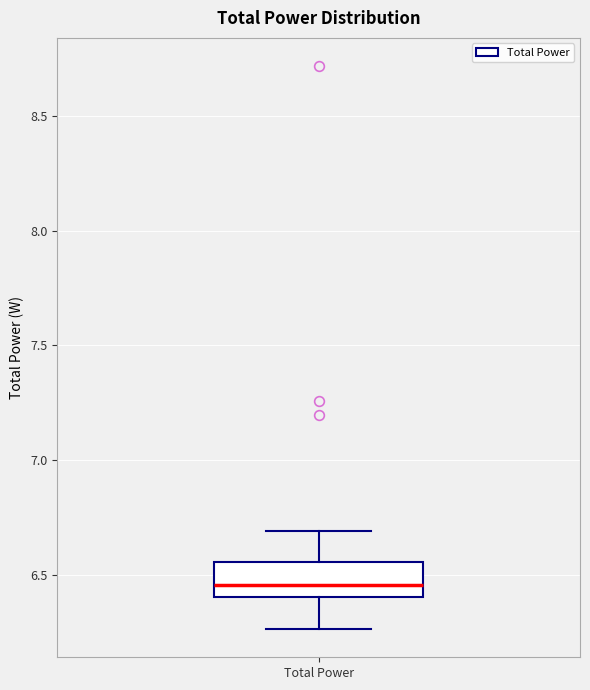

Transcribe this box plot: give where the median line is, the range the box spans, and where the two whiskers end, as read against the y-axis. The values are not printed on the chart, so give them approximately, as read against the axis.

median 6.45, box 6.40 to 6.55, whiskers 6.25 to 6.70